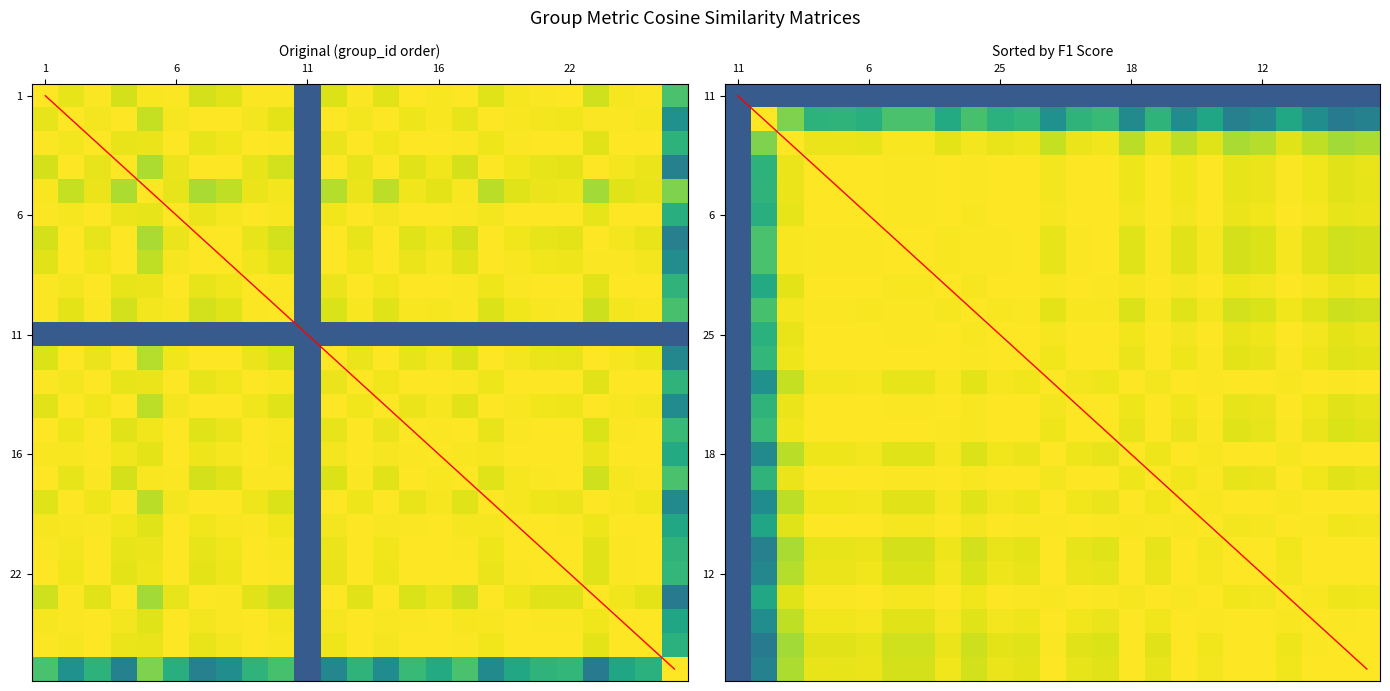

How many data points does each series have?

25